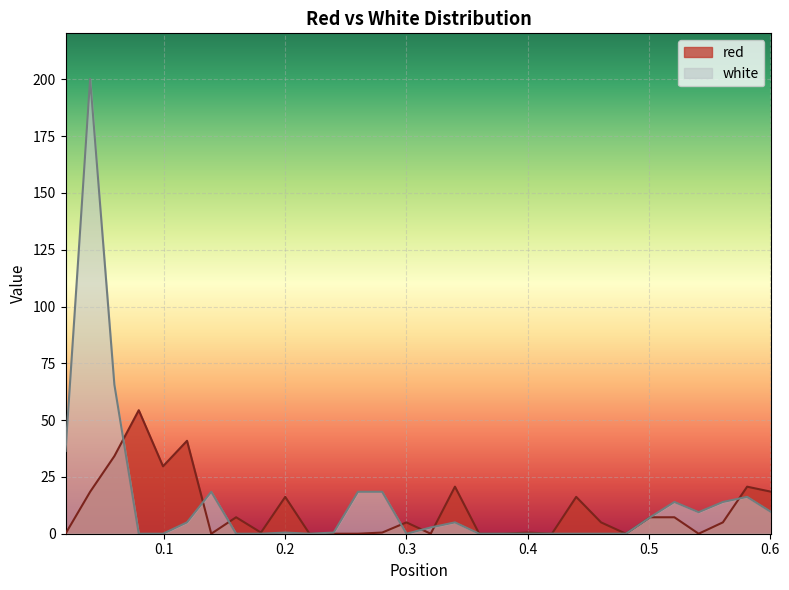

What is the highest value of the white series?

200.2